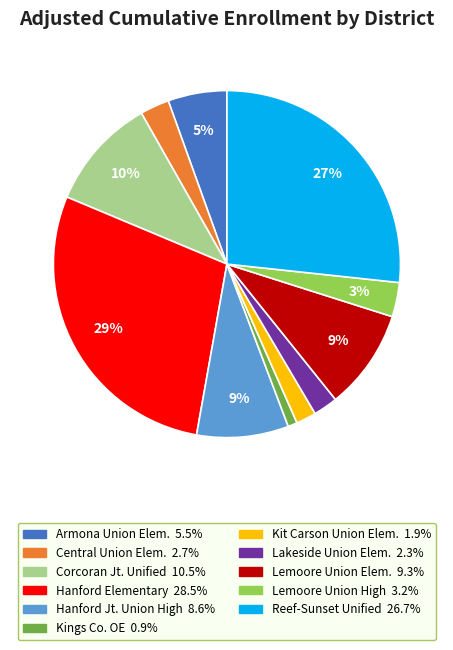

To the nearest percent, what is the average slice percentage?

9%